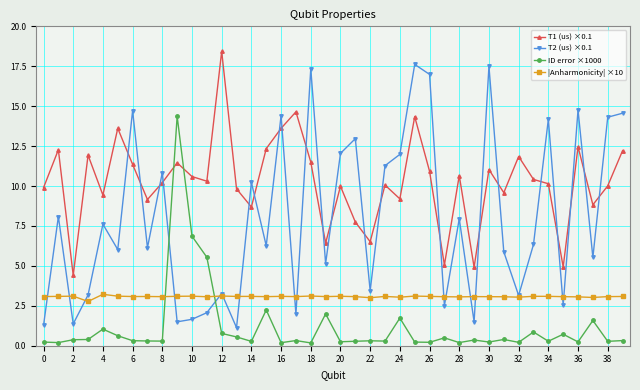

True or false: ID error ×1000 has more than 2 points higher than both neighbors.

True